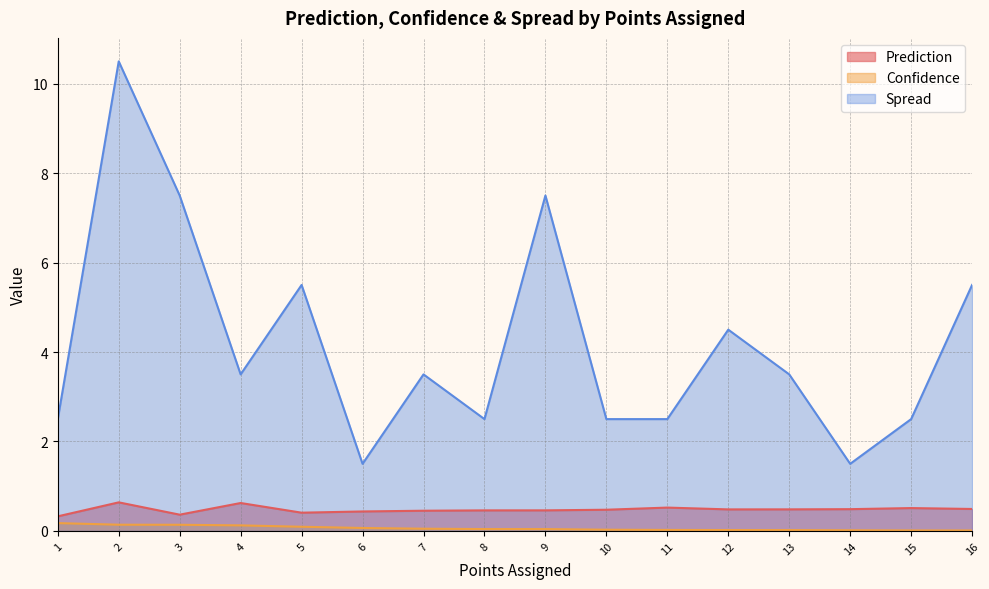

Reading left to right, list all the values displayed in this chart.

Prediction: 1=0.3	2=0.6	3=0.4	4=0.6	5=0.4	6=0.4	7=0.5	8=0.5	9=0.5	10=0.5	11=0.5	12=0.5	13=0.5	14=0.5	15=0.5	16=0.5
Confidence: 1=0.2	2=0.1	3=0.1	4=0.1	5=0.1	6=0.1	7=0.0	8=0.0	9=0.0	10=0.0	11=0.0	12=0.0	13=0.0	14=0.0	15=0.0	16=0.0
Spread: 1=2.5	2=10.5	3=7.5	4=3.5	5=5.5	6=1.5	7=3.5	8=2.5	9=7.5	10=2.5	11=2.5	12=4.5	13=3.5	14=1.5	15=2.5	16=5.5